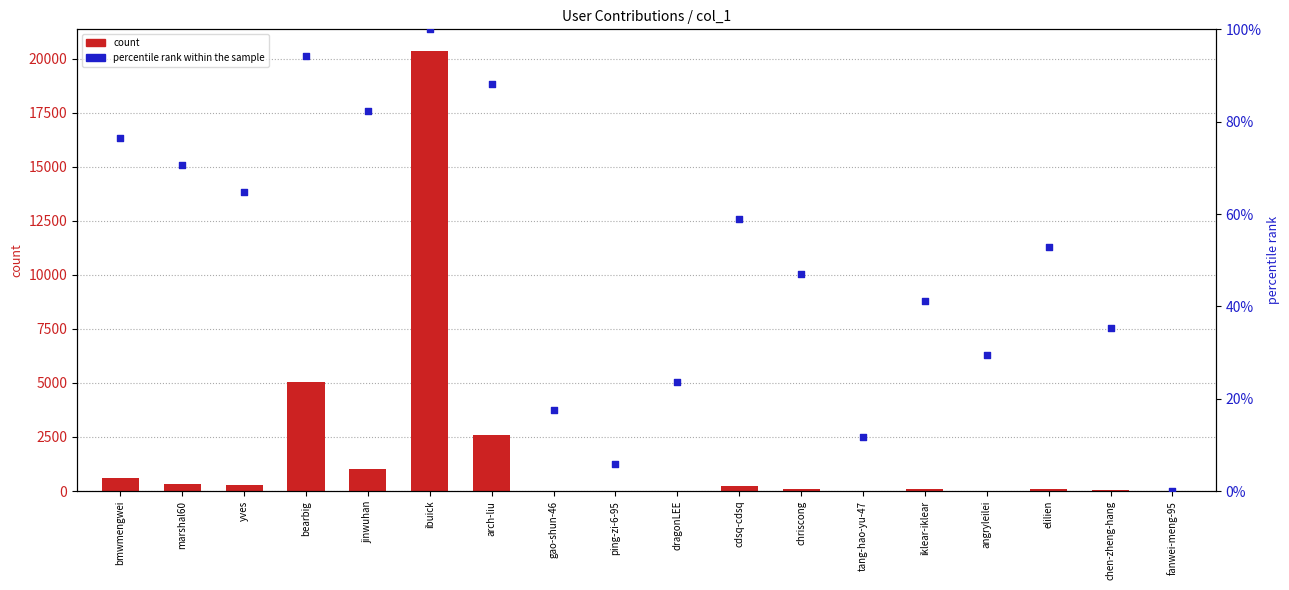

Which series has the widest spread of Y values?

count